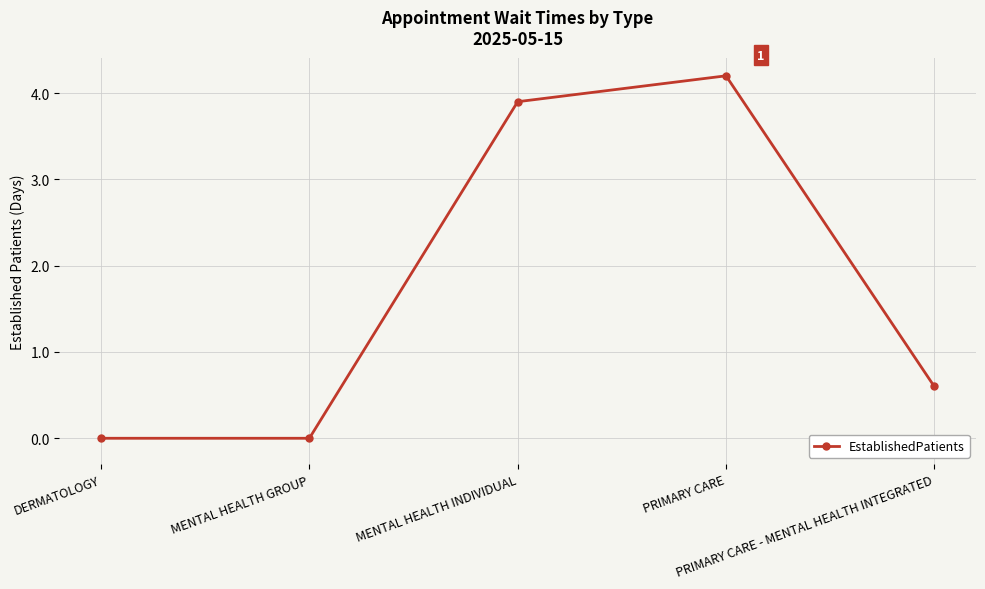

The chart shows a value of 2.5 at MENTAL HEALTH INDIVIDUAL. True or false?

False